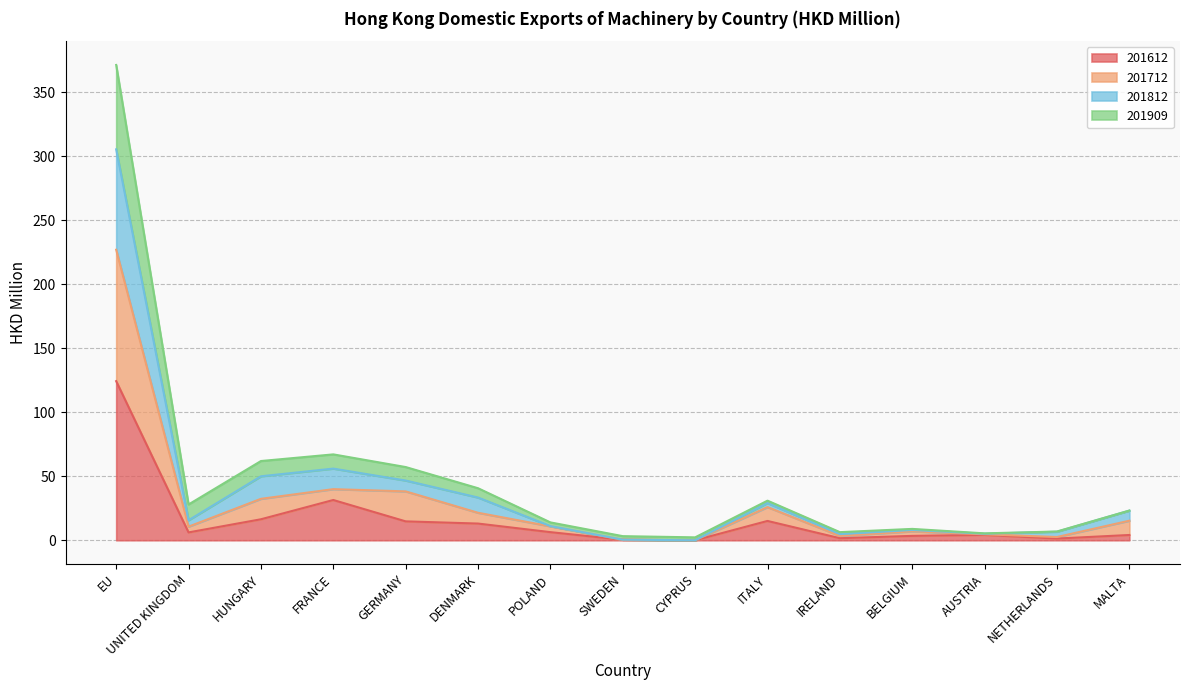

What position from the right is GERMANY?

11